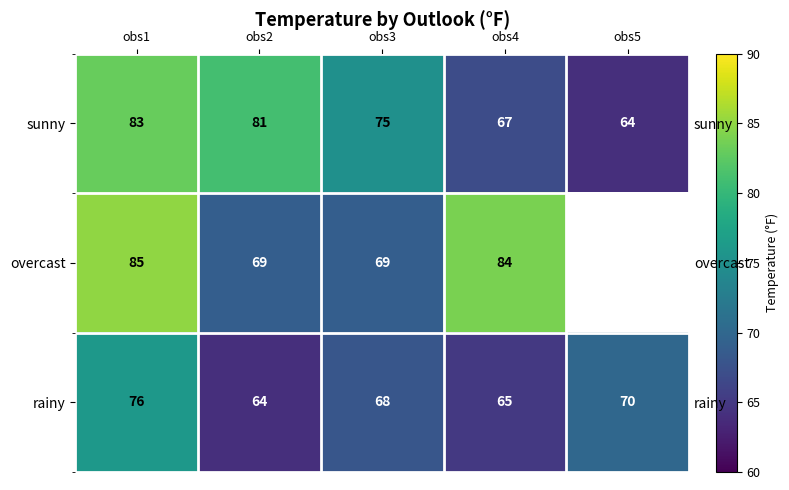

List the labels in order of rainy value, smallest first.

obs2, obs4, obs3, obs5, obs1